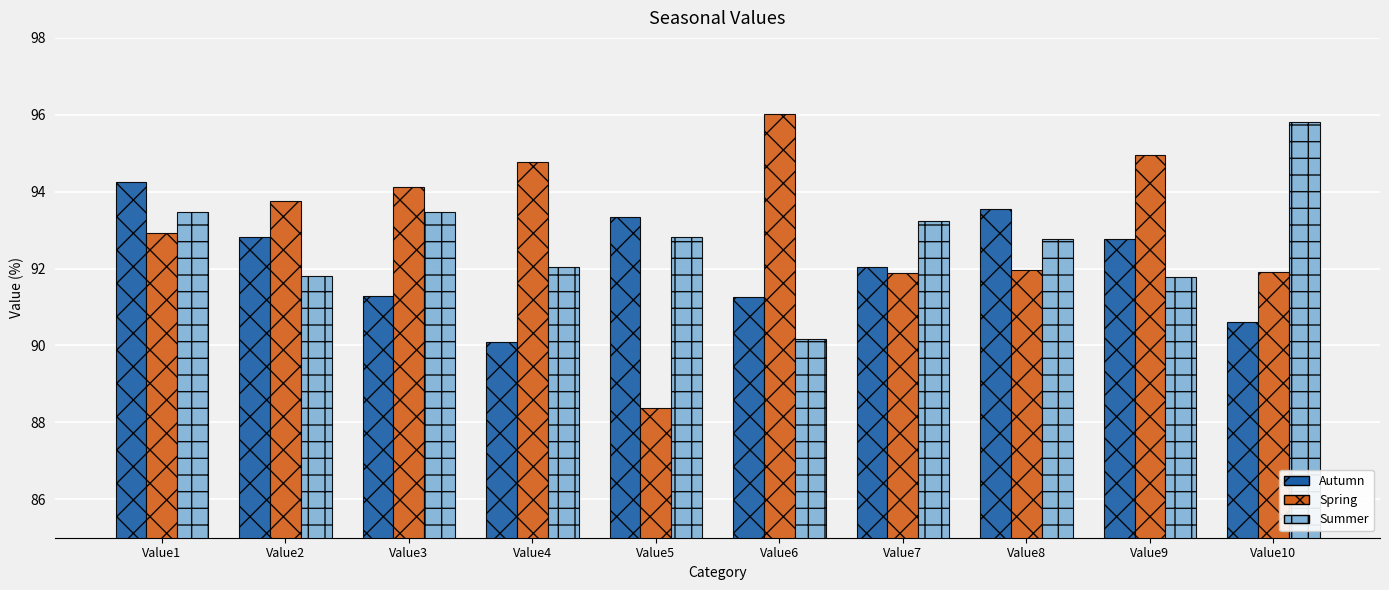

What is the total value across all series at Value1?

280.7